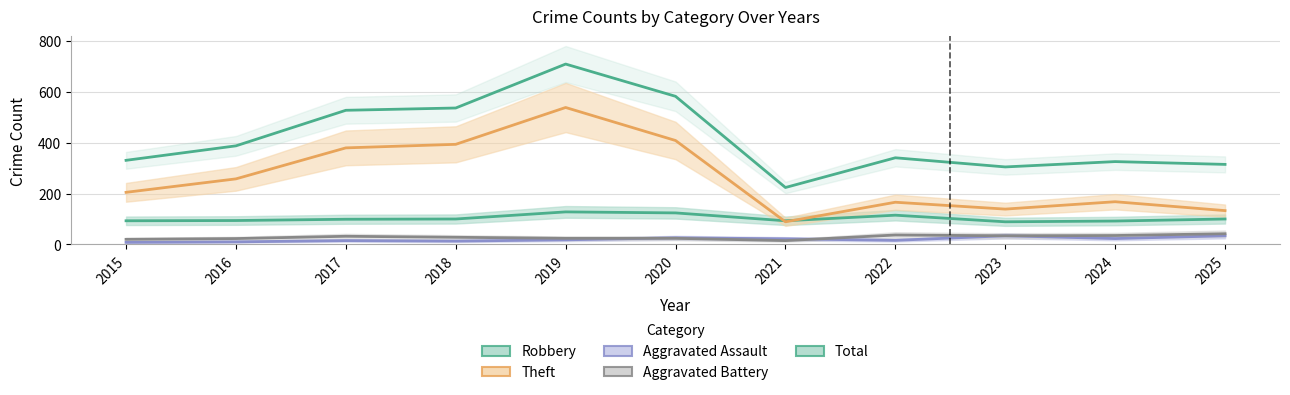

Where is Total nearest to the value 467?

2017